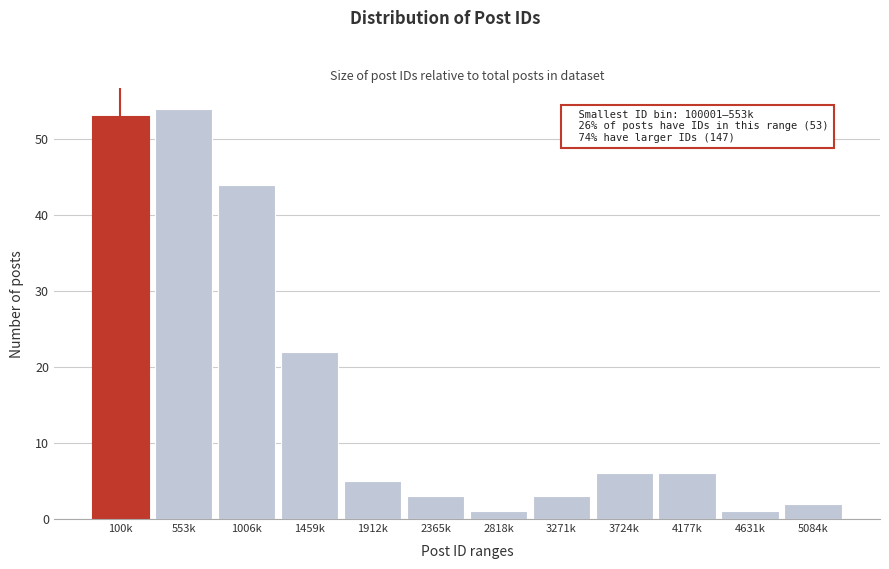

Reading left to right, extract all data points from this chart.

53	54	44	22	5	3	1	3	6	6	1	2